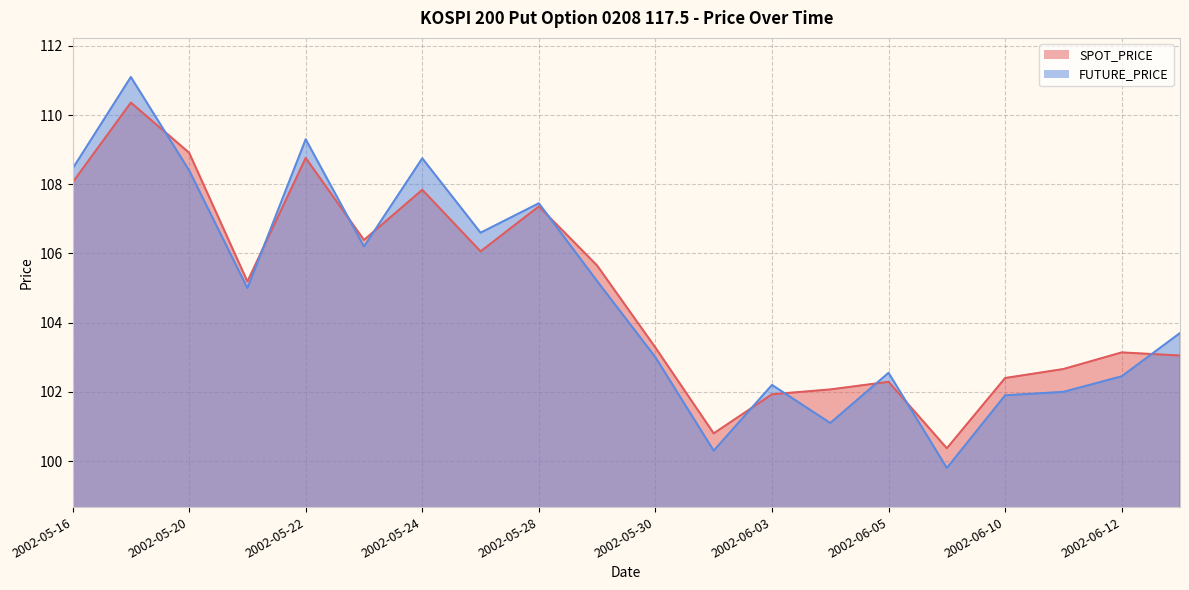

True or false: SPOT_PRICE has more than 1 points higher than both neighbors.

True